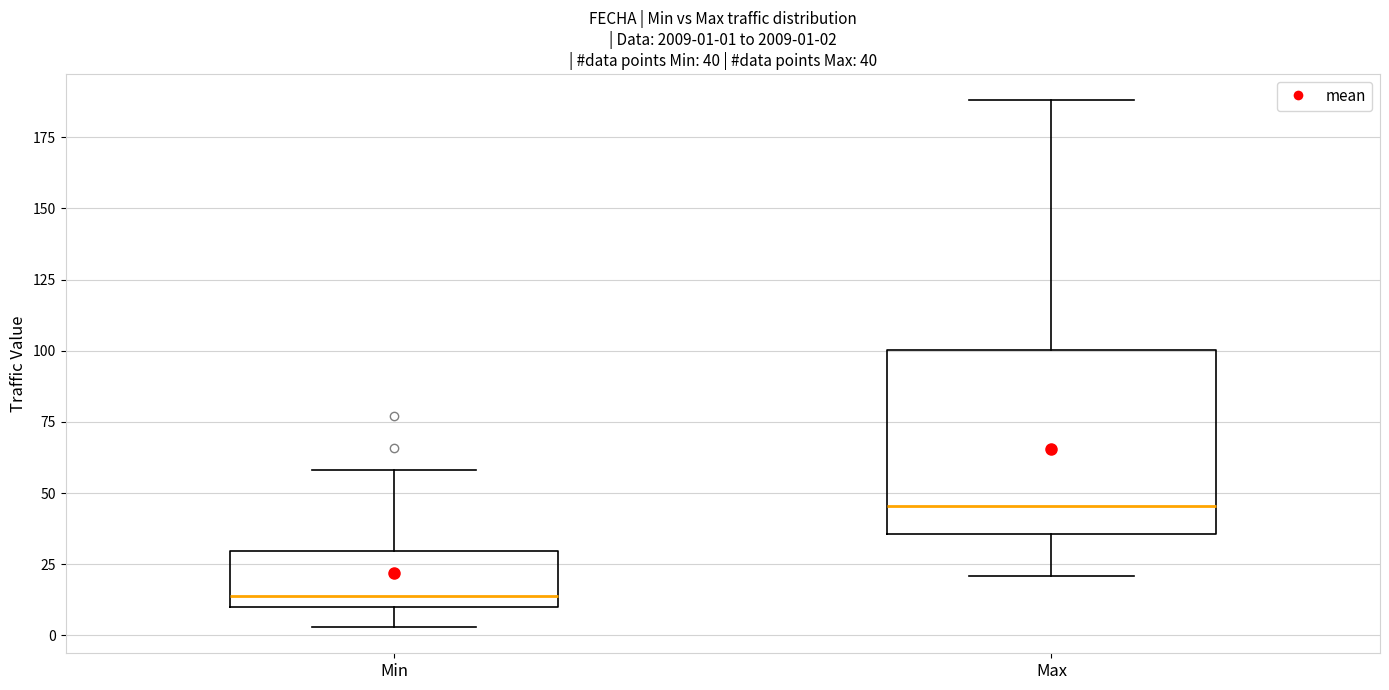

Which box has the lowest median line?

Min